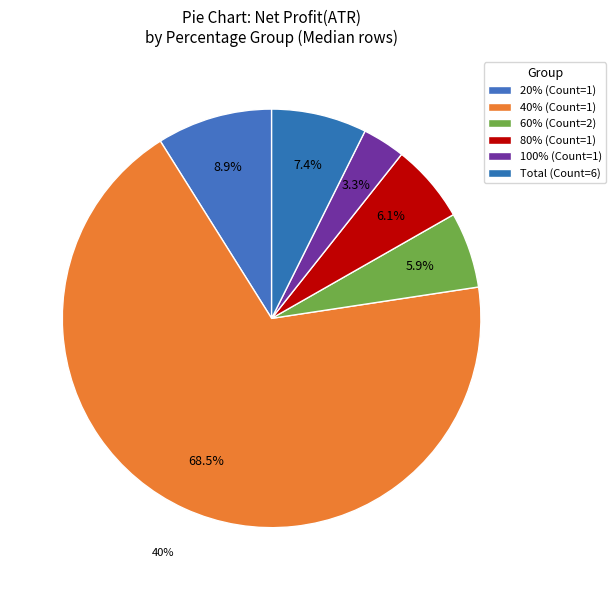

Which category has the smallest portion of the pie?

100% (Count=1)